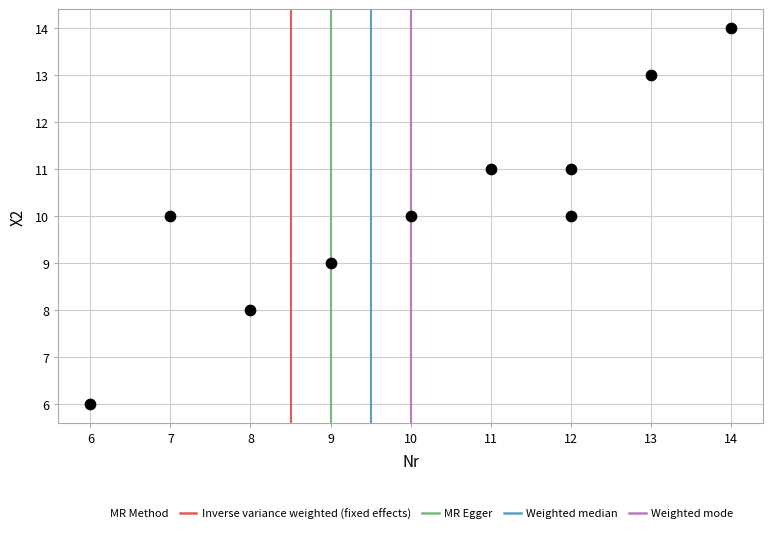

What is the average X value?

10